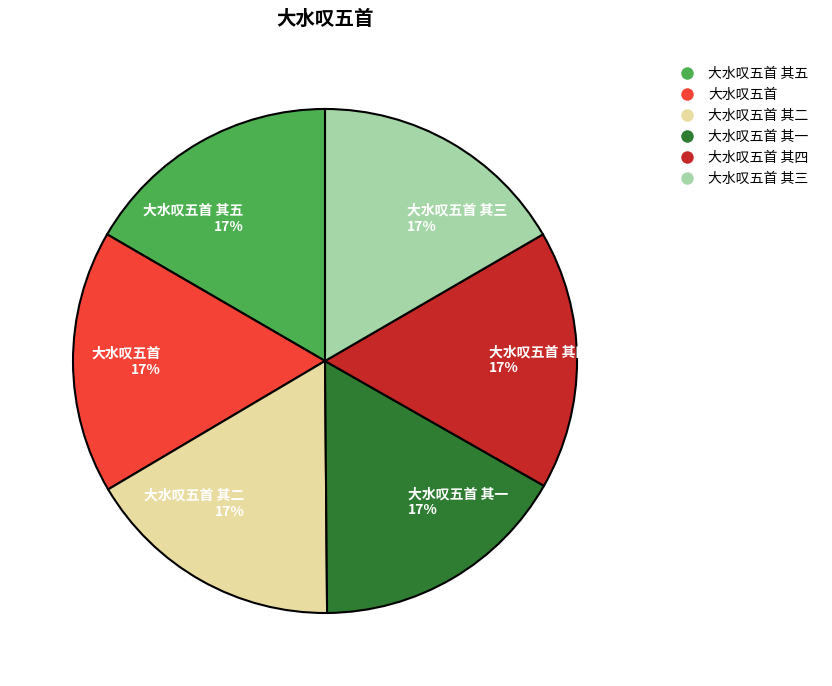

Does any single category account for the majority?

No